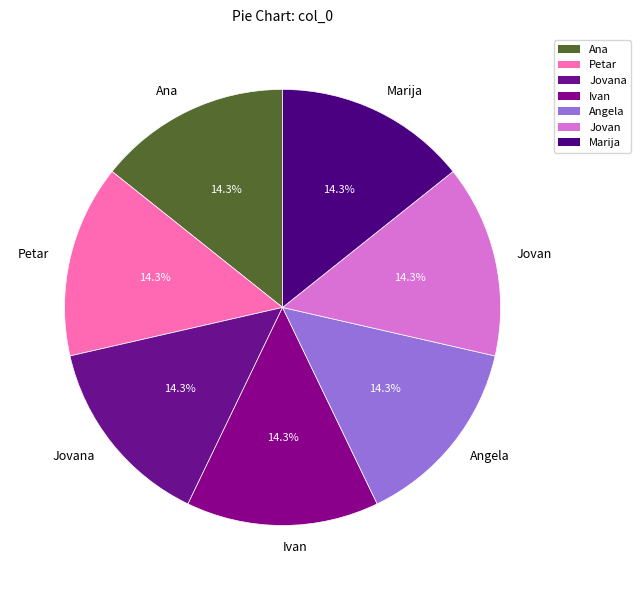

How many slices are in this pie chart?

7